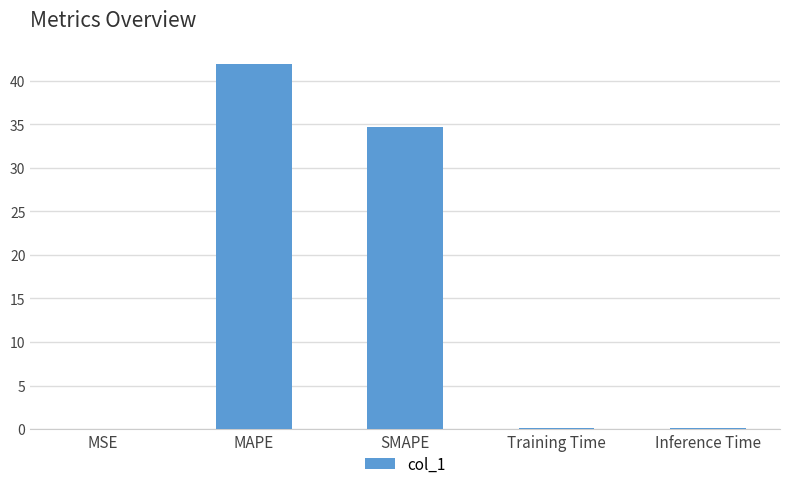

What is the sum of the values at Inference Time and MSE?

0.2